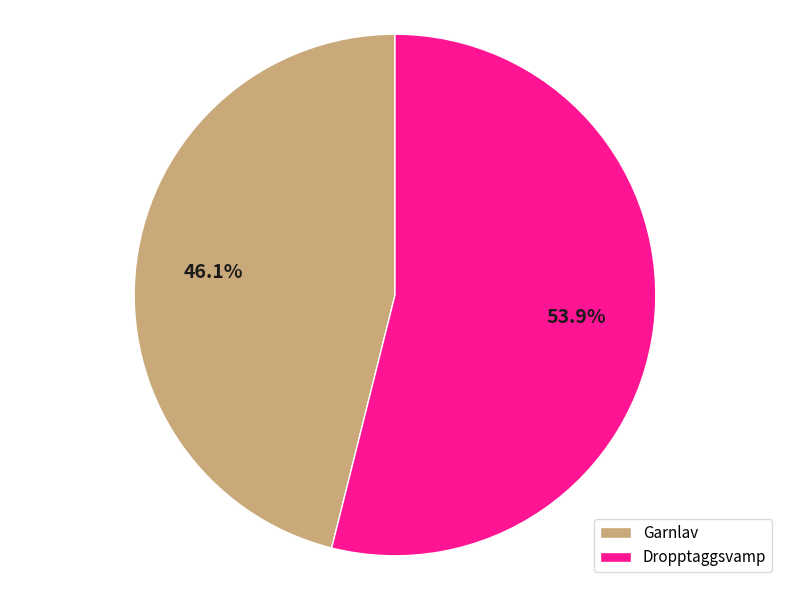

What is the ratio of the value at Garnlav to the value at Dropptaggsvamp?

0.9